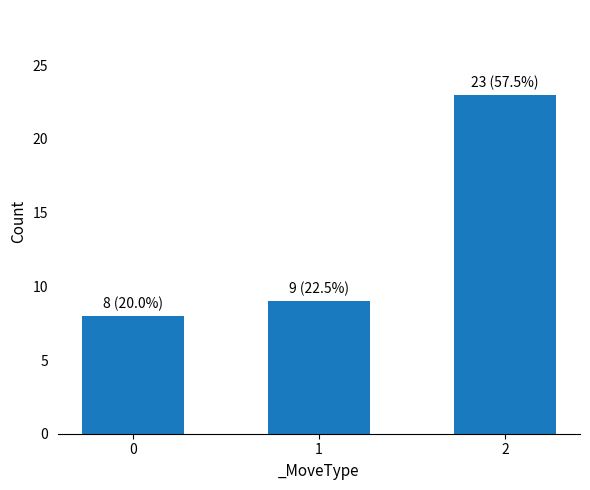

Reading left to right, transcribe all the data shown in this chart.

0=8	1=9	2=23